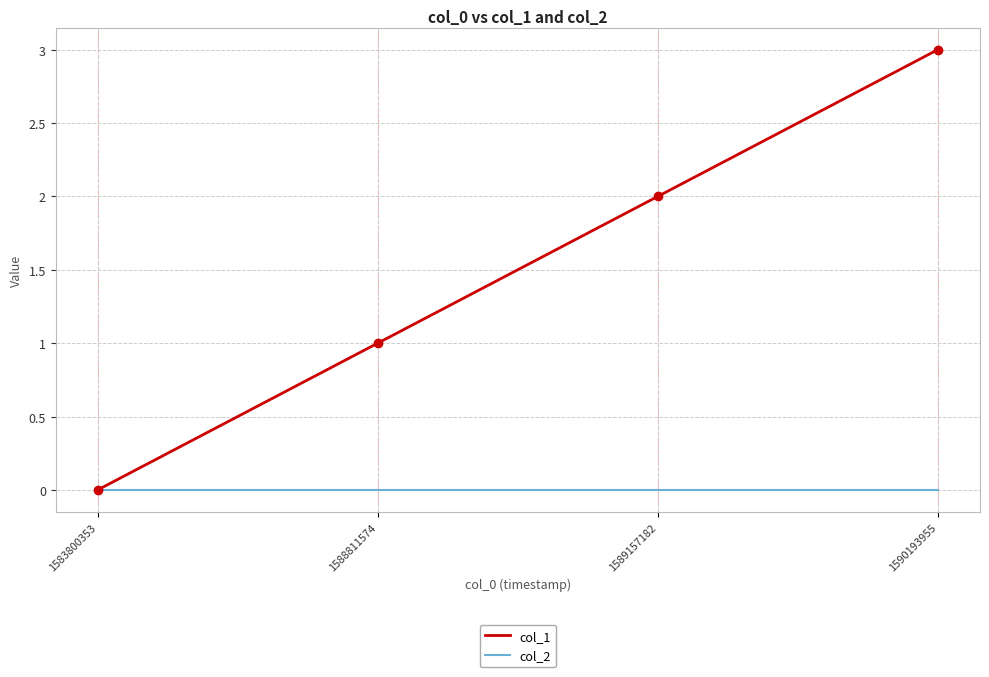

Reading right to left, what are all the values shown in this chart?

col_1: 1590193955=3	1589157182=2	1588811574=1	1583800353=0
col_2: 1590193955=0	1589157182=0	1588811574=0	1583800353=0